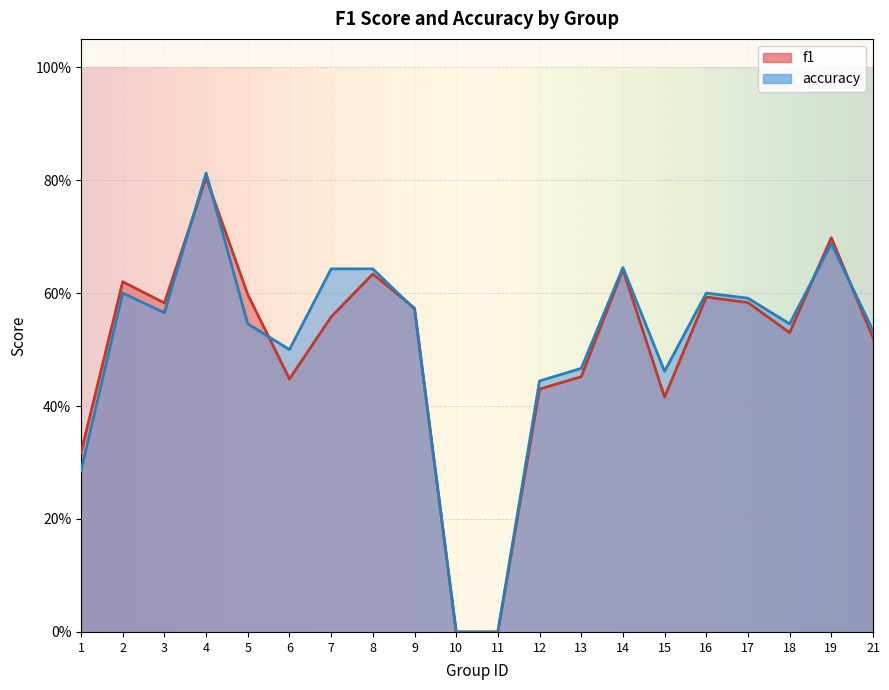

How many interior local peaks does the accuracy series have?

5